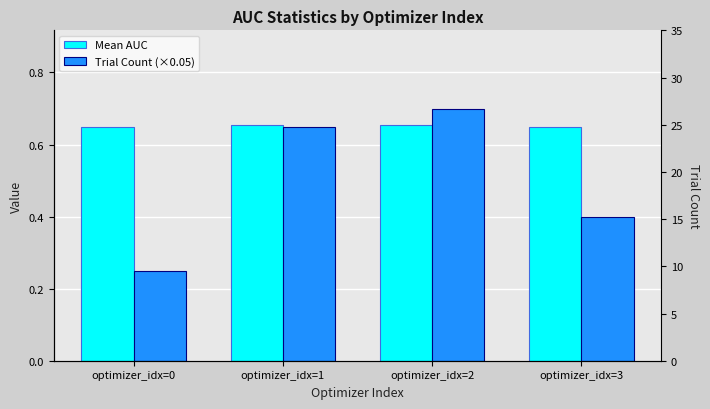

The Trial Count (×0.05) series shows 0.4 at optimizer_idx=3. True or false?

True